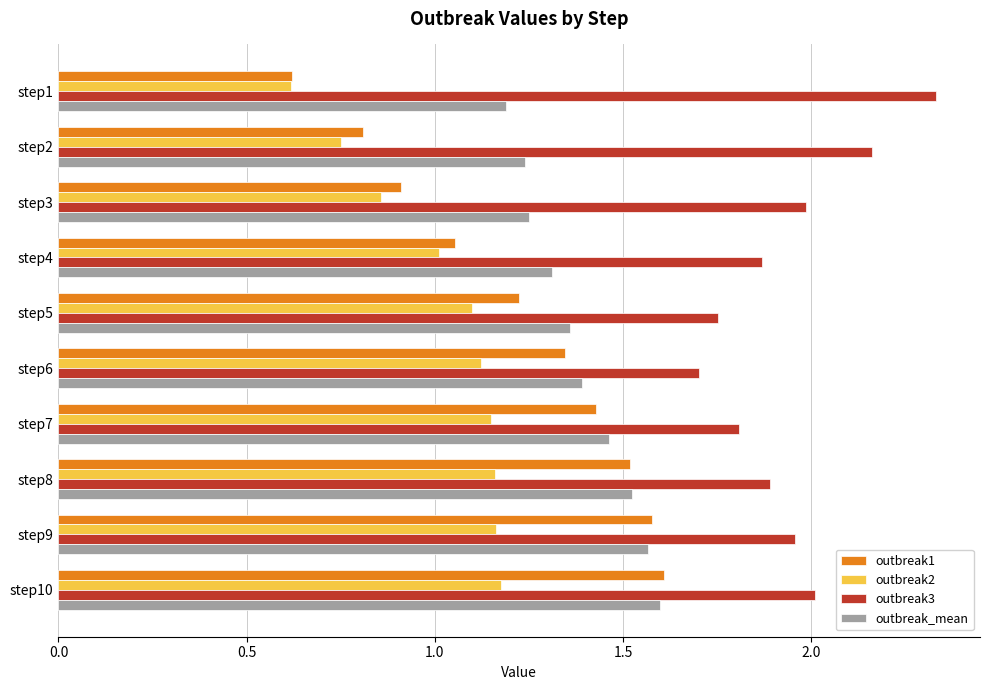

Which series changed the most between step7 and step10?

outbreak3